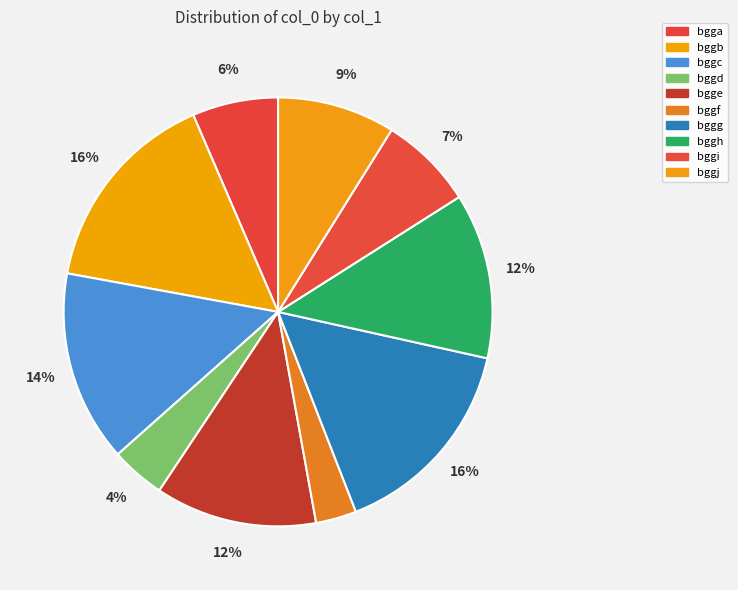

To the nearest percent, what portion does bgge represent?

12%